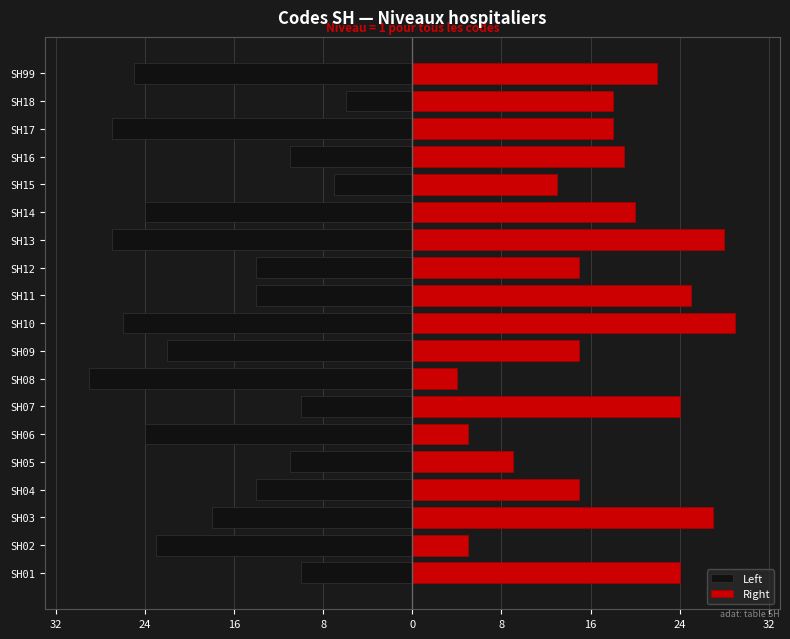

Count the number of data series in this chart.

2